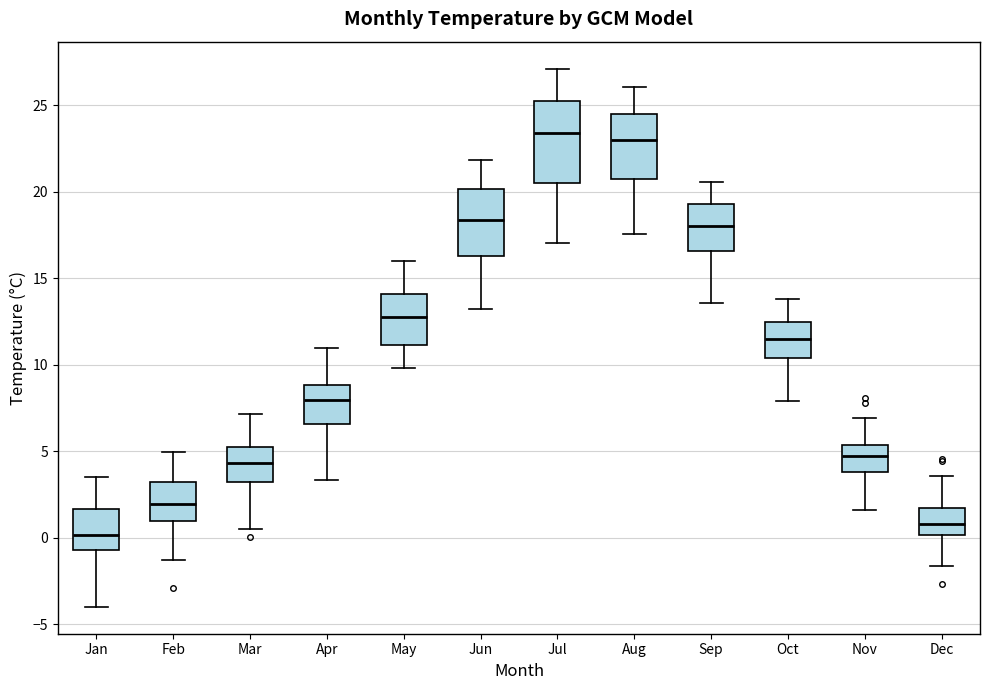

Where does the lower whisker of the box for Feb end on the y-axis? The values are not printed on the chart, so give them approximately, as read against the axis.

-1.5